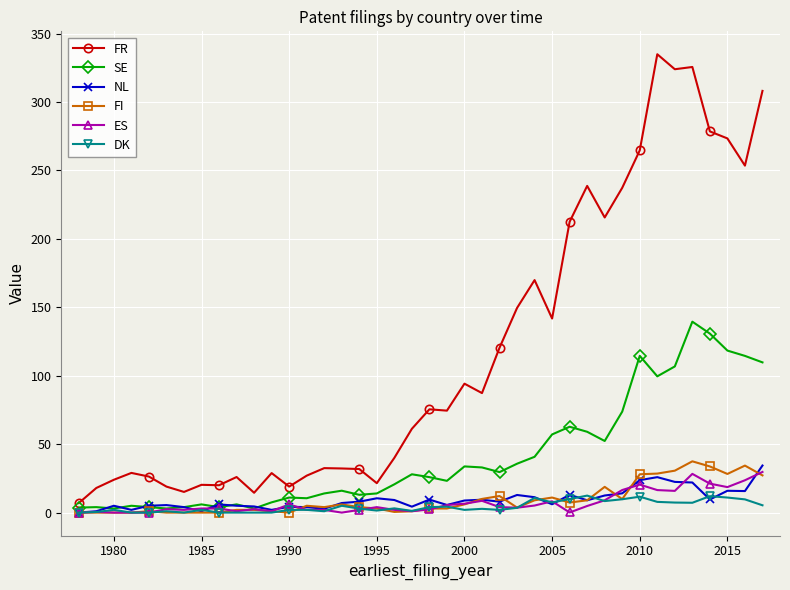

What is the minimum value for FR?

7.0